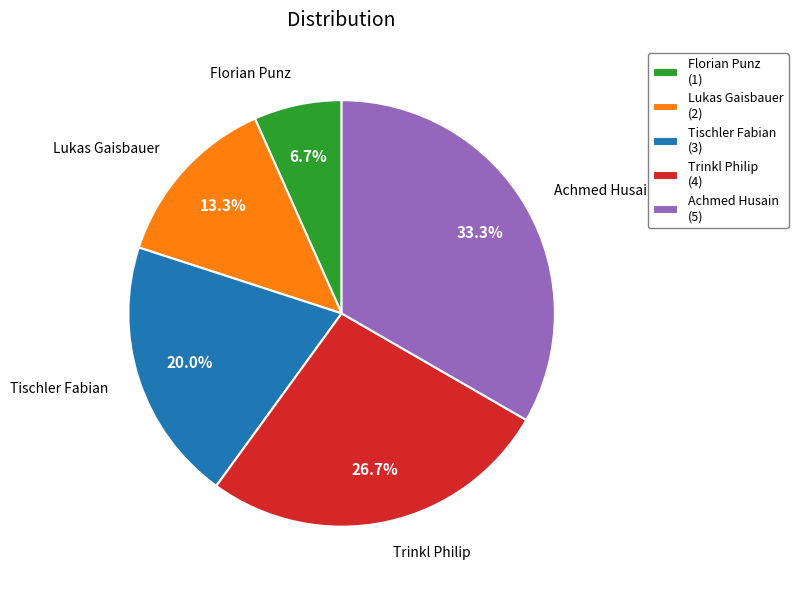

To the nearest percent, what is the combined percentage of Achmed Husain and Lukas Gaisbauer?

47%